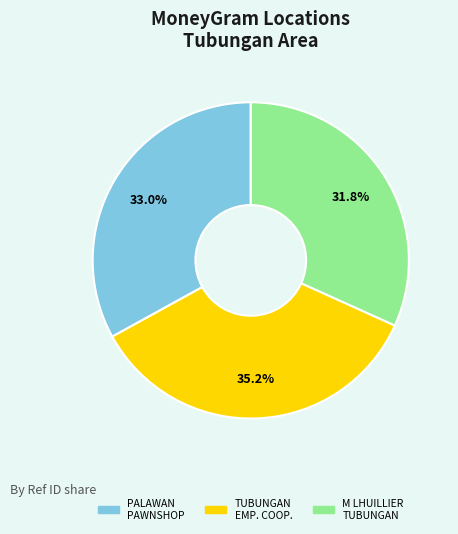

Is there any slice that represents more than half of the pie?

No